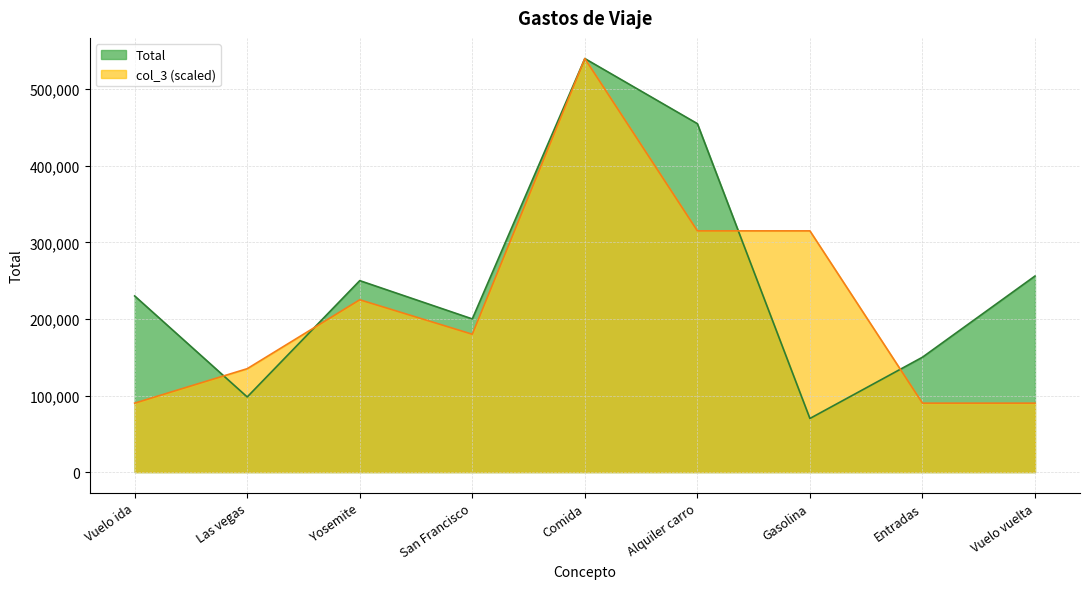

What is the sum of the col_3 values at Yosemite and Las vegas?

360000